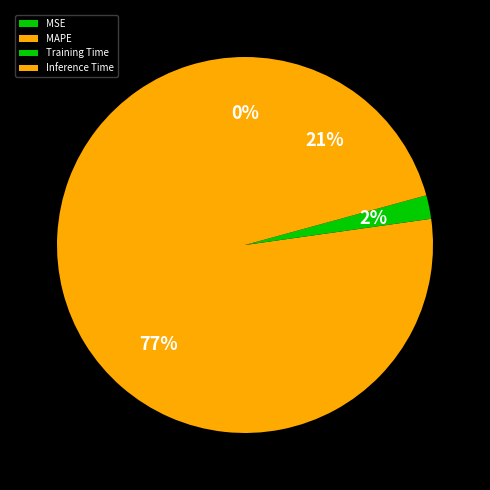

To the nearest percent, what is the difference between the largest and smallest slice percentages?

77%